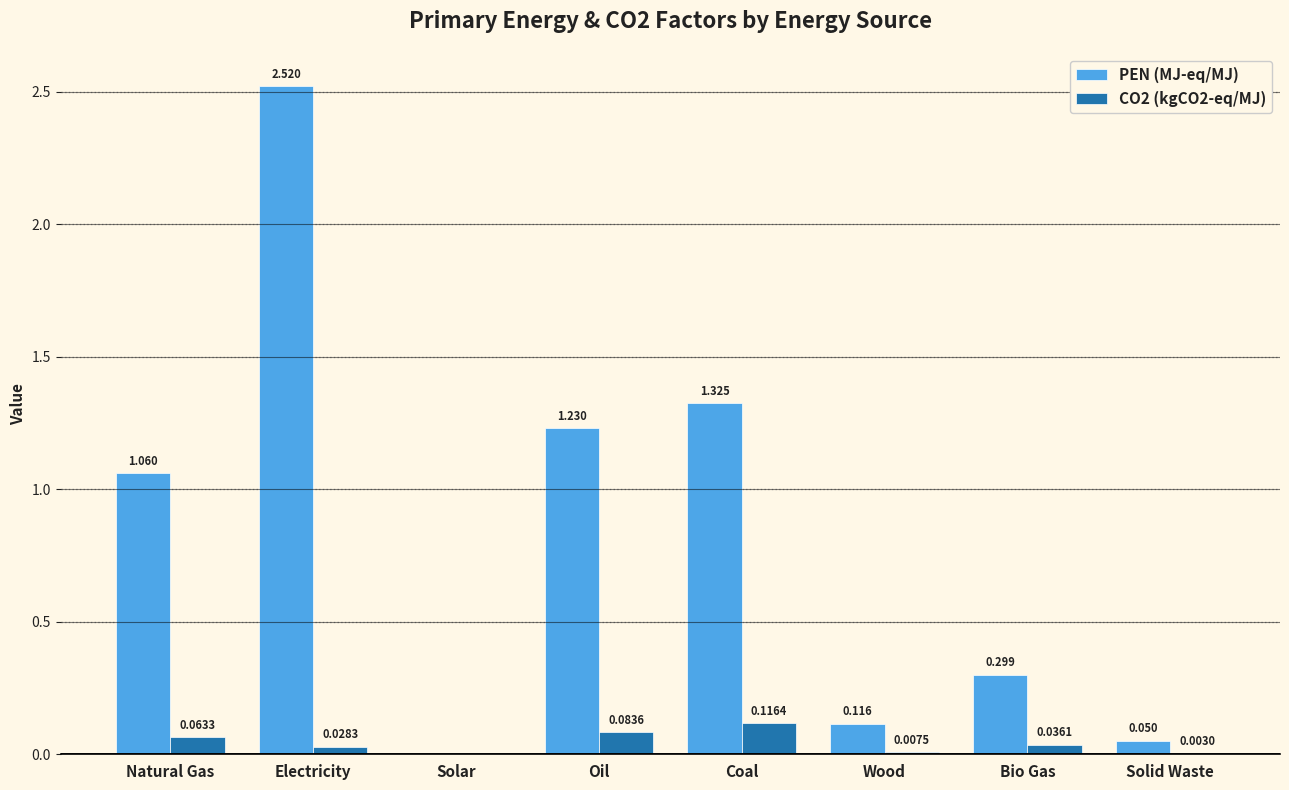

True or false: PEN (MJ-eq/MJ) has a value of 0.4 at Bio Gas.

False